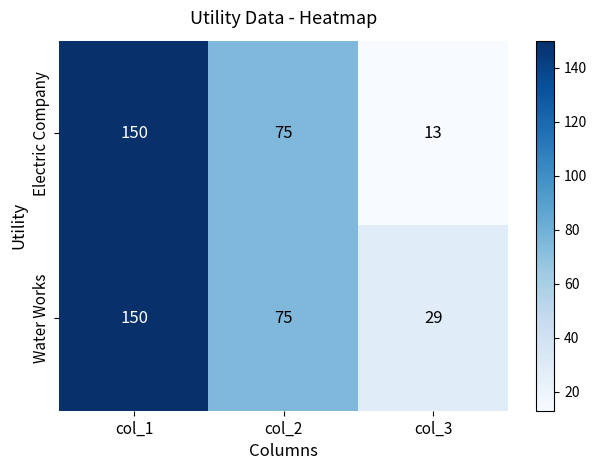

Is the value of Water Works at col_3 greater than the value of Electric Company at col_1?

No